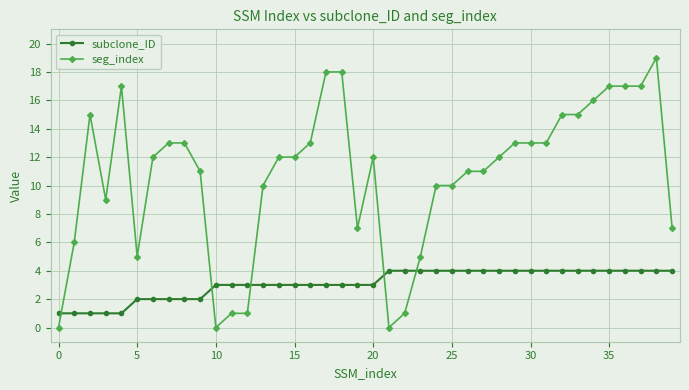

What is the sum of all seg_index values?

427